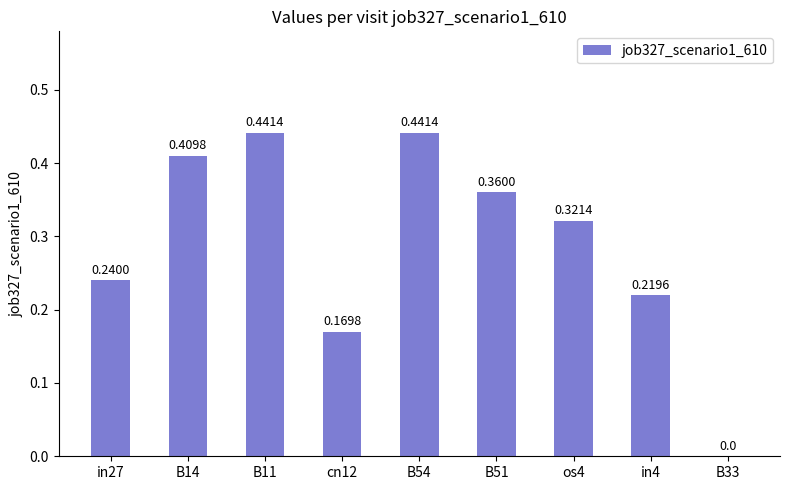

Count the values in the range 0 to 1.

9